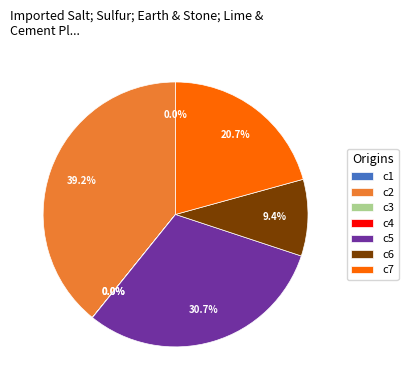

Combined, what portion of the pie is c5 and c6?

40.1%